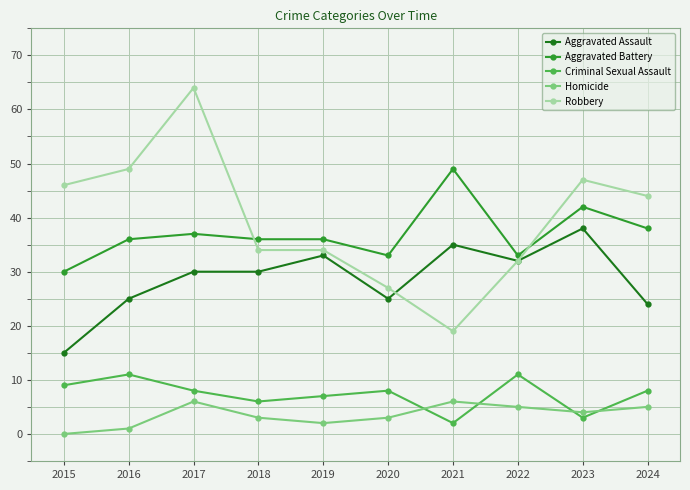

The value of Robbery at 2015 is 46. True or false?

True